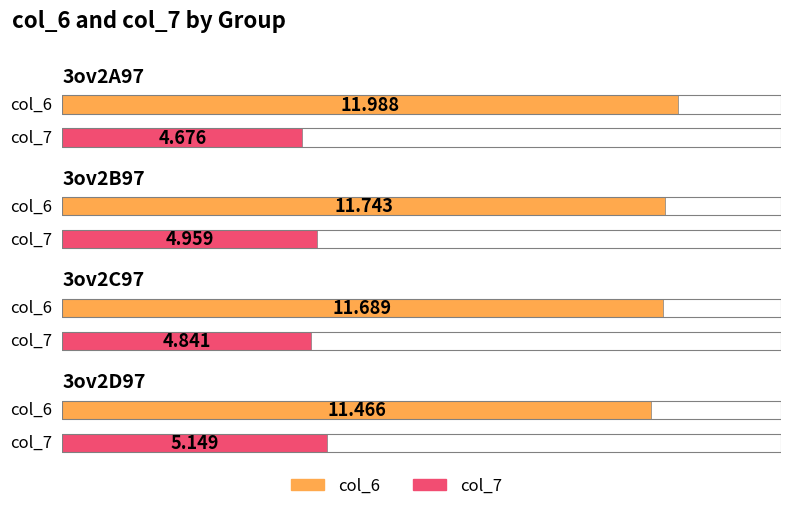

At which label does col_6 reach its minimum?

3ov2D97